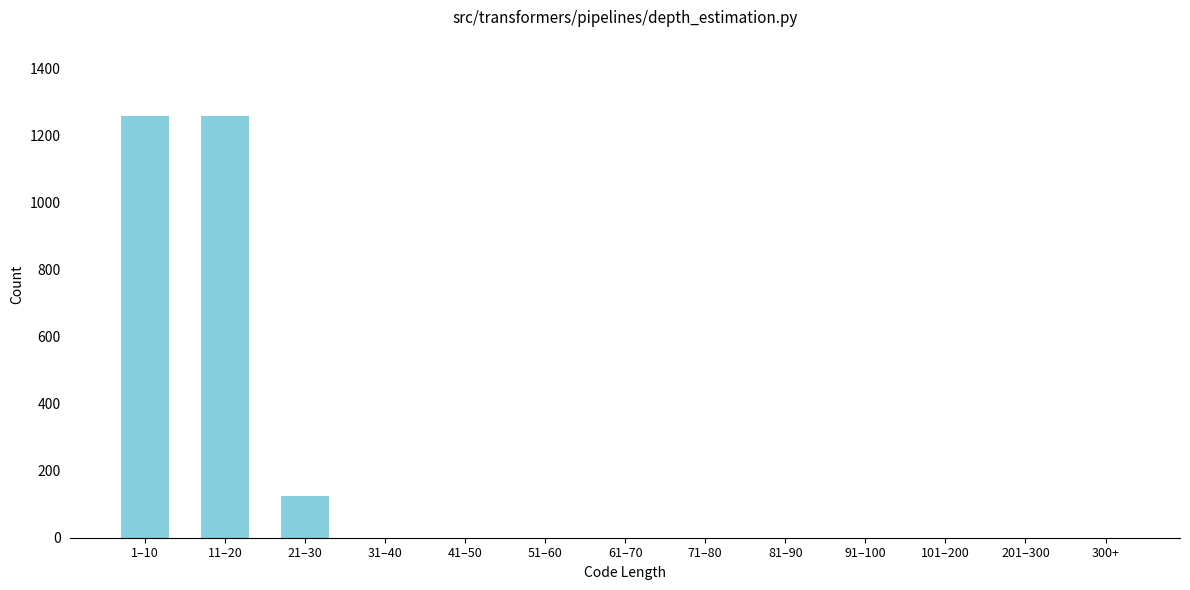

Reading left to right, list all the values displayed in this chart.

1–10=1260	11–20=1260	21–30=126	31–40=0	41–50=0	51–60=0	61–70=0	71–80=0	81–90=0	91–100=0	101–200=0	201–300=0	300+=0